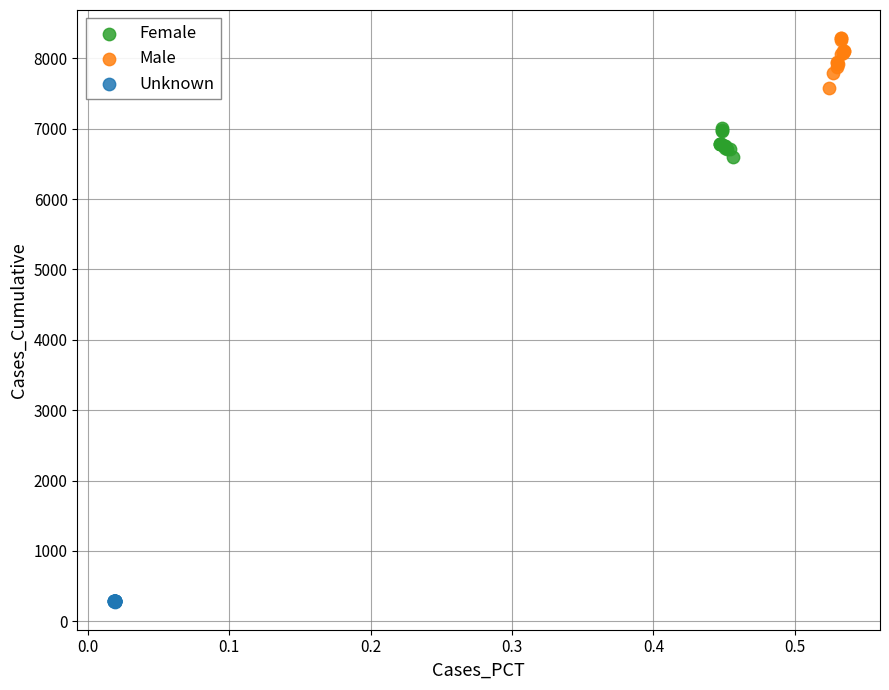

Which series has the largest Y range (max minus min)?

Male